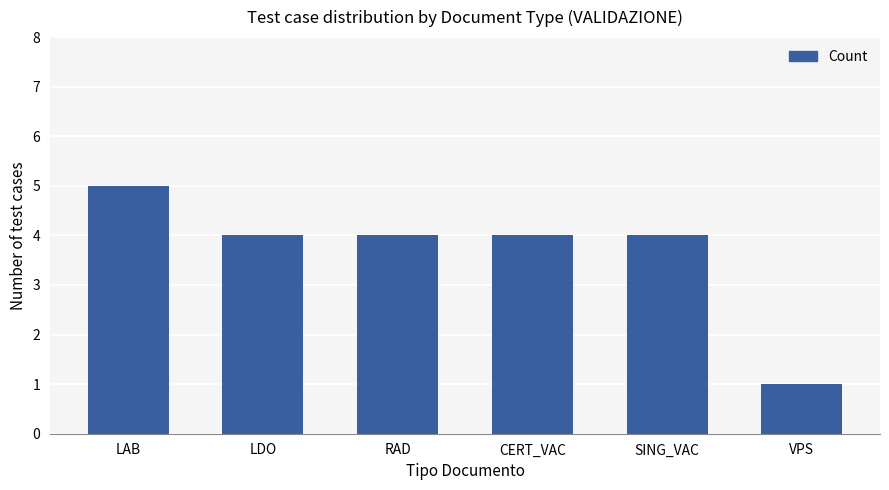

What is the smallest value displayed?

1